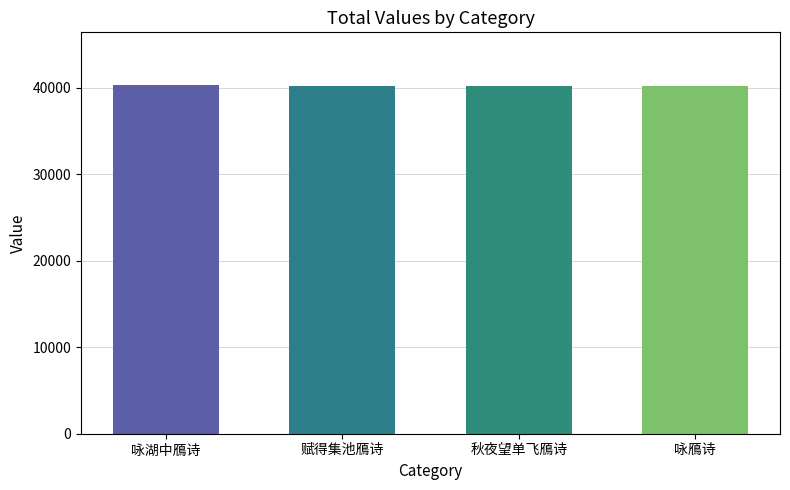

Approximately how many times larger is the value at 咏湖中鴈诗 compared to 赋得集池鴈诗?

1.0